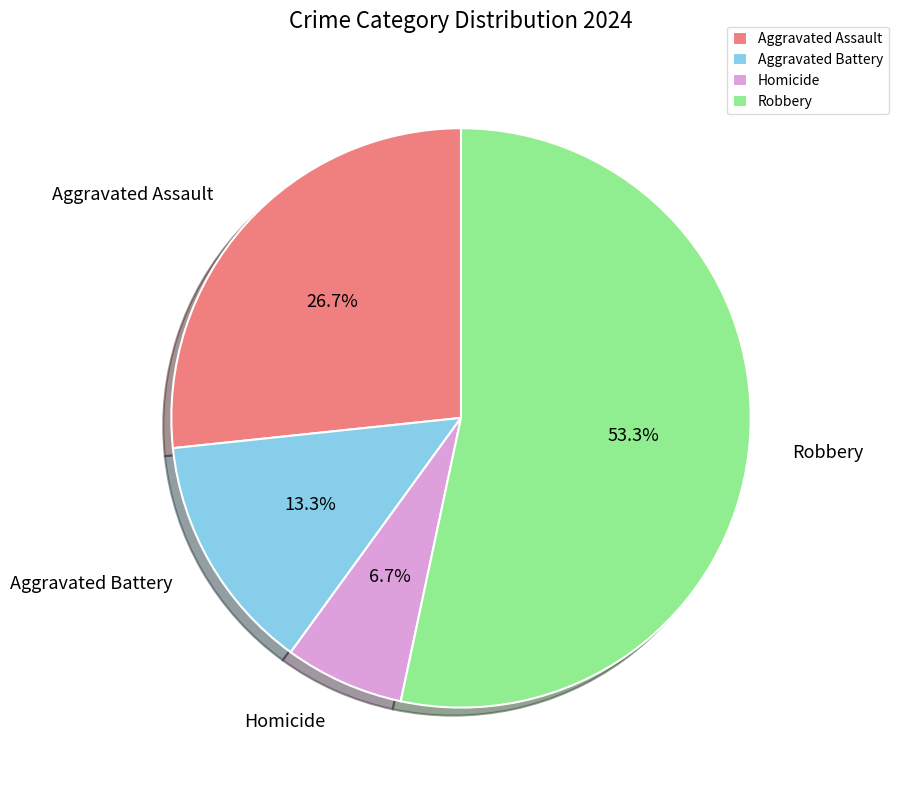

Which slice represents more than half of the pie?

Robbery